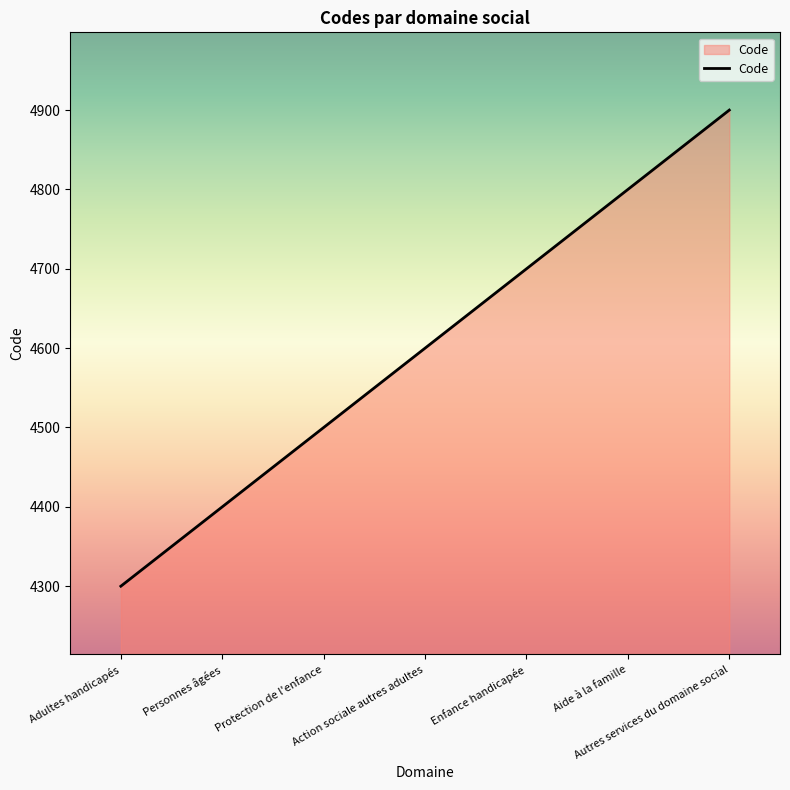

True or false: the data has more than 1 interior local peaks.

False